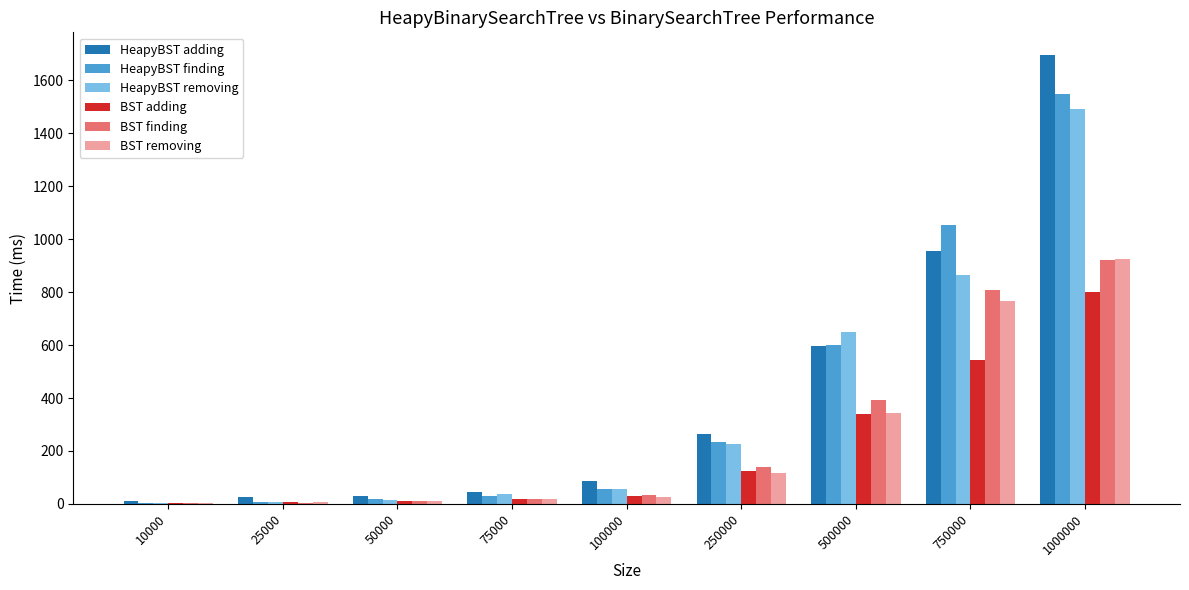

The value of HeapyBST adding at 500000 is 924. True or false?

False